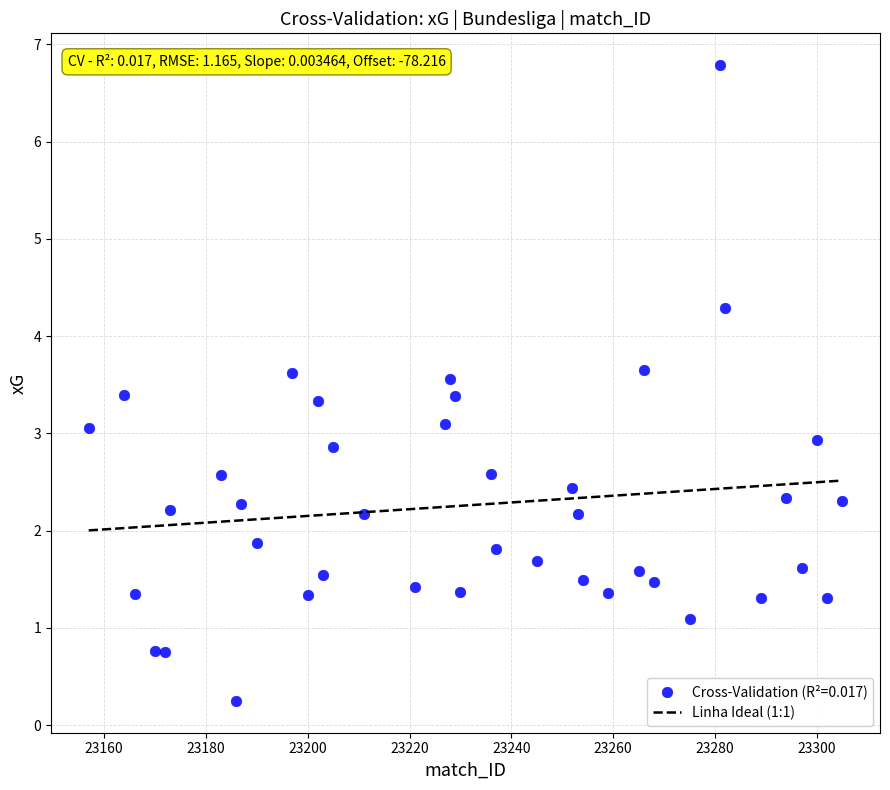

What is the range of X values (max minus min)?

148.0